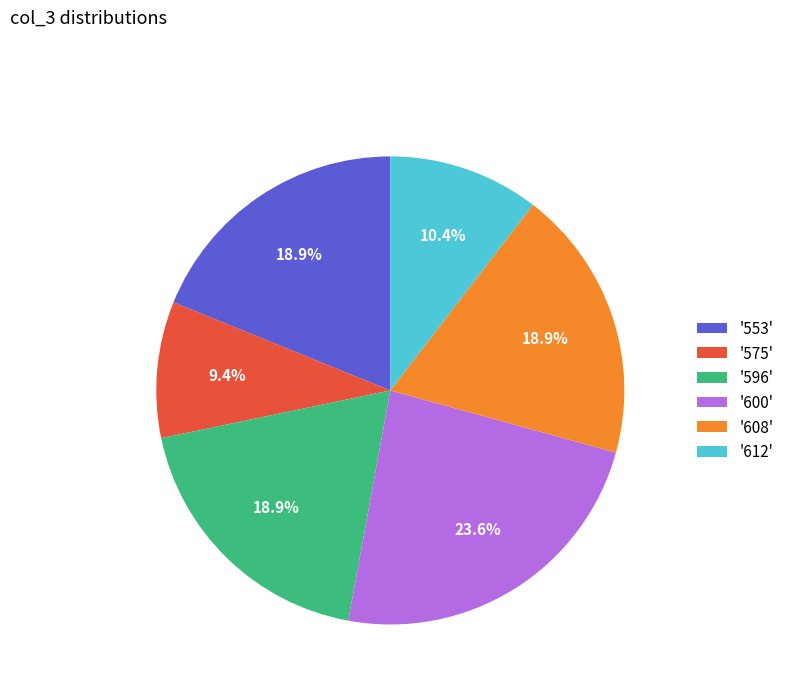

Which slice is the smallest?

'575'